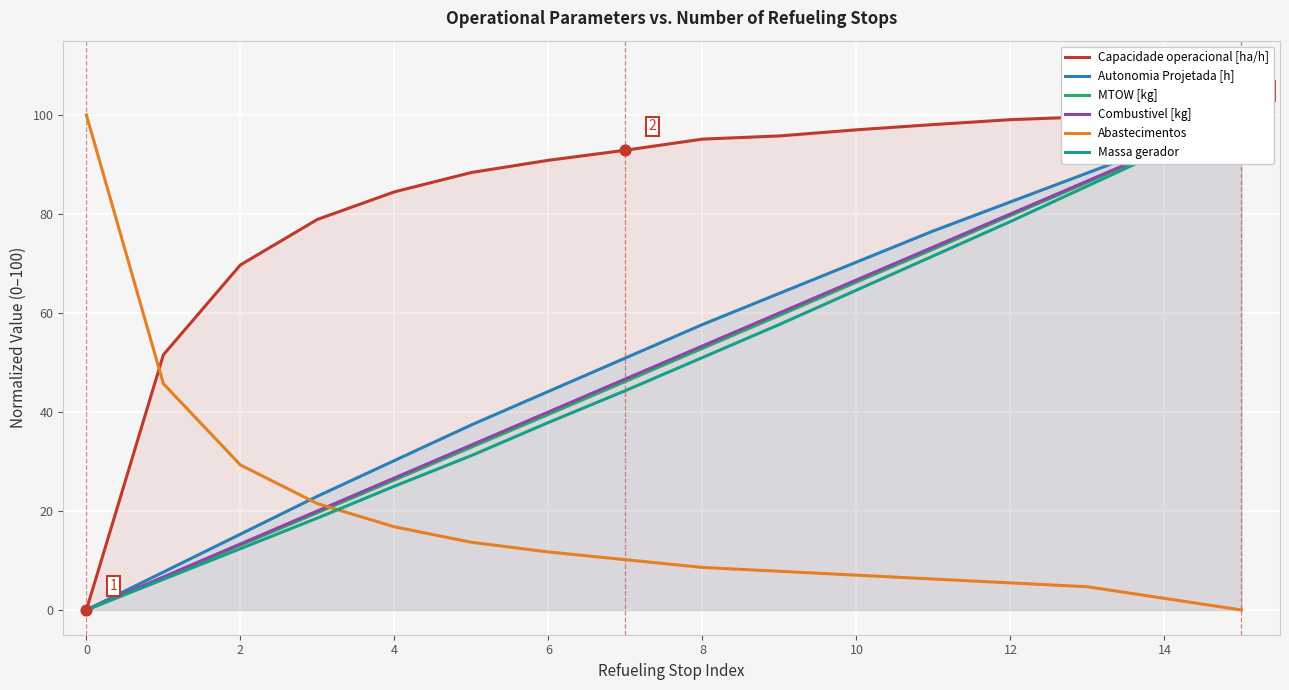

Which series contains the highest Y value?

Capacidade operacional [ha/h]